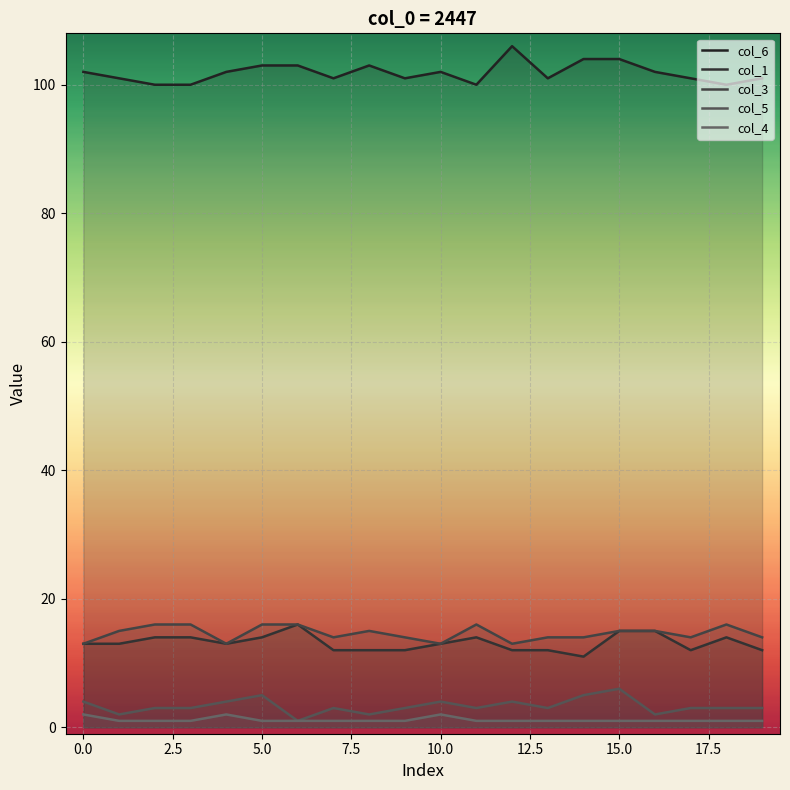

Does the chart display data point markers on the line(s)?

No